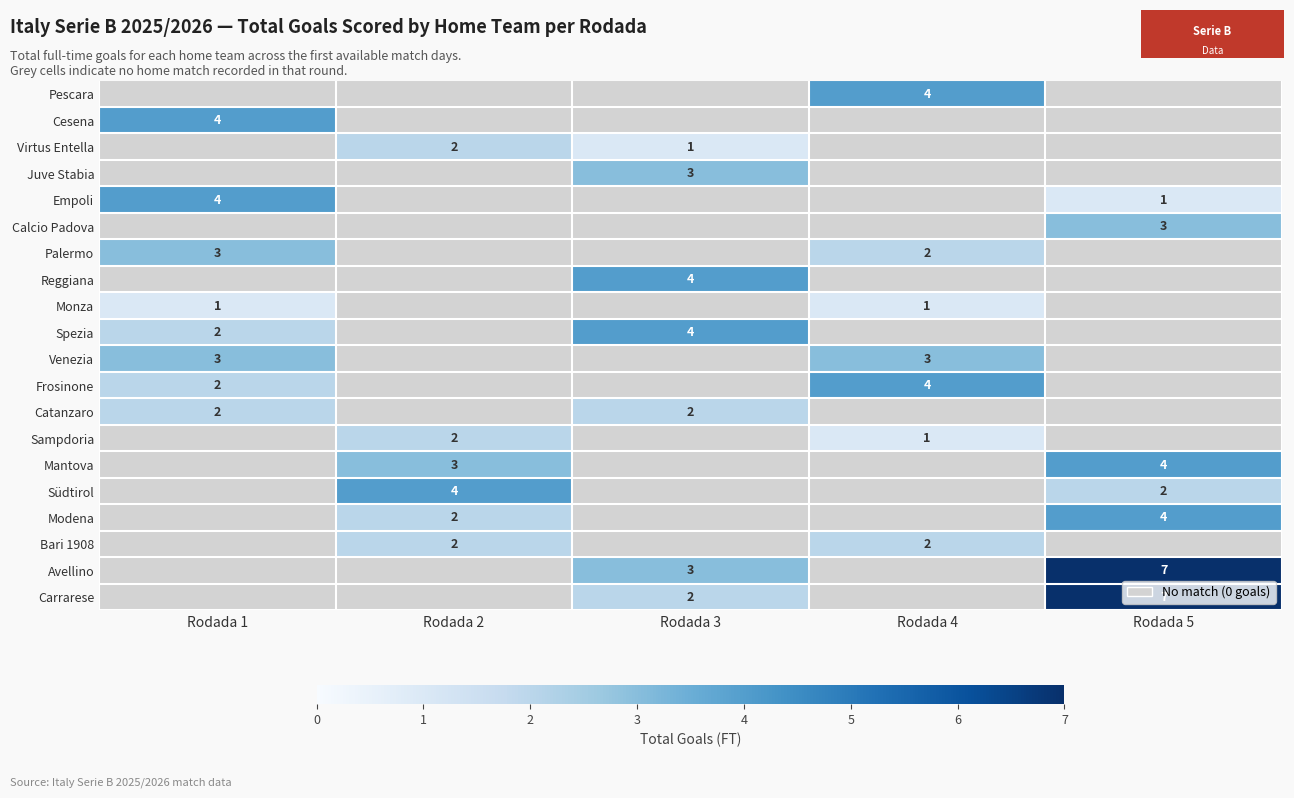

Which has a higher value, Rodada 4 or Rodada 5?

Rodada 4